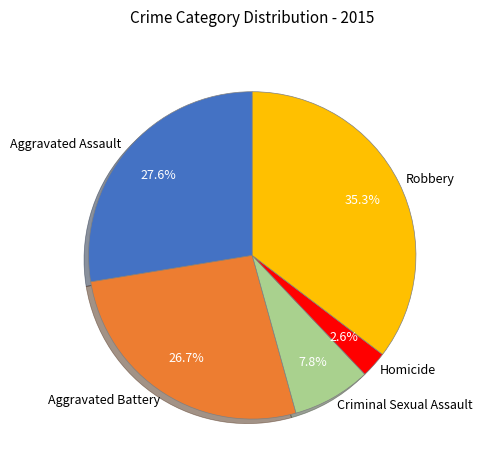

What percentage is NOT represented by Criminal Sexual Assault?

92.2%